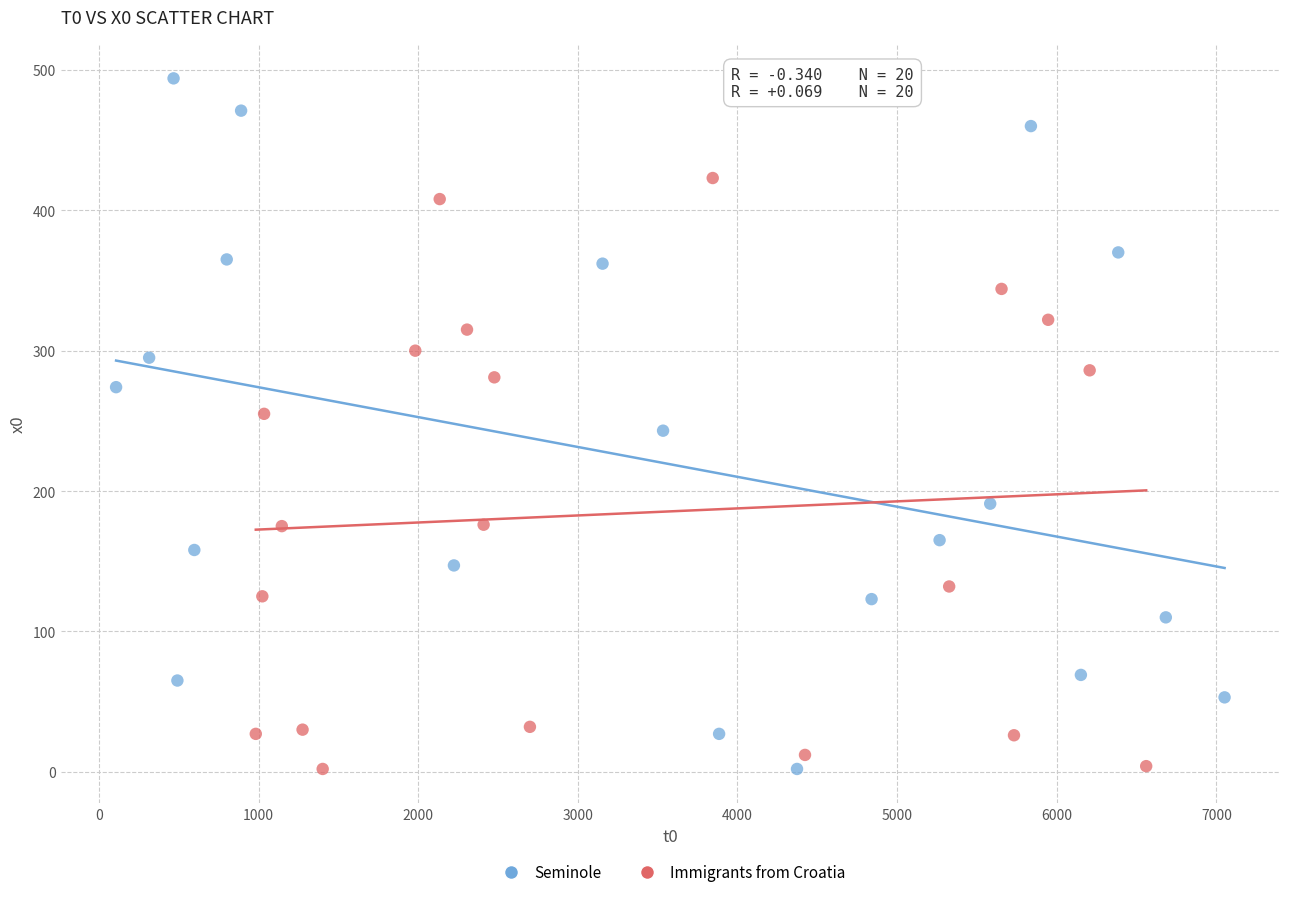

Which series contains the highest Y value?

Seminole